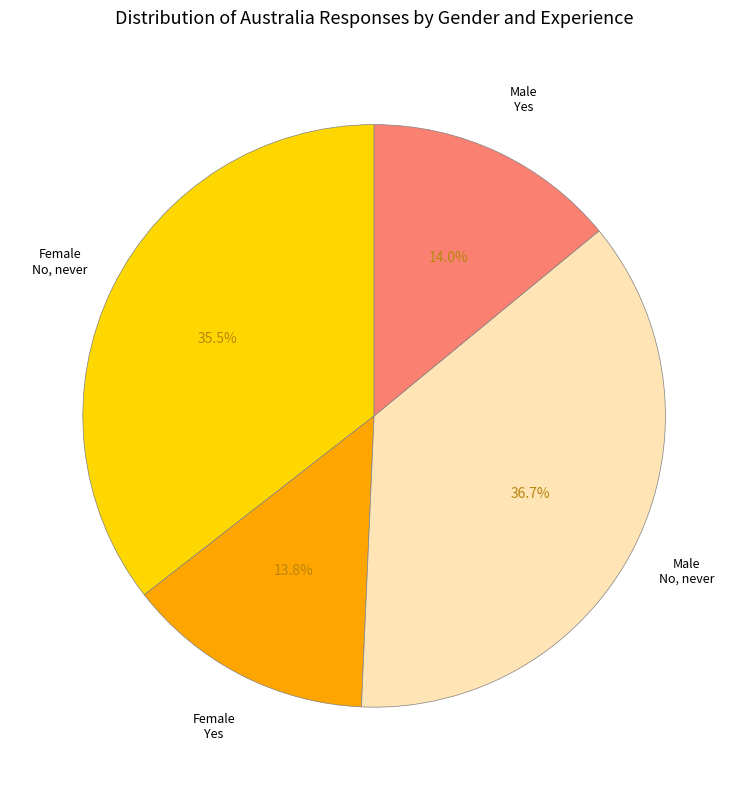

What is the largest slice in the pie chart?

Male No, never